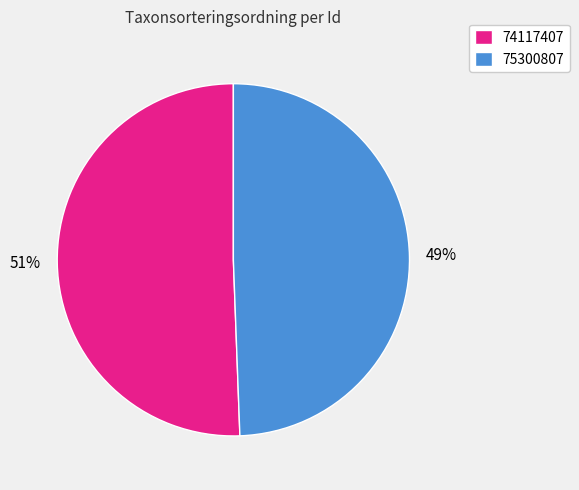

Which slice is the largest?

74117407